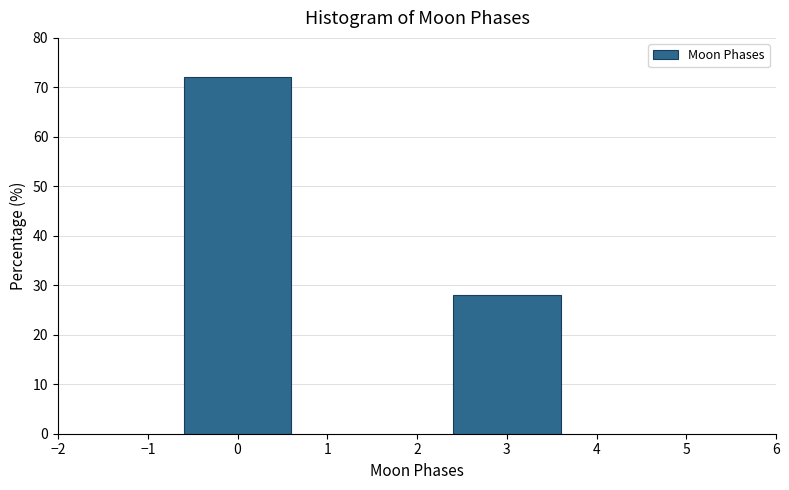

Reading left to right, list all the values displayed in this chart.

72.0	28.0